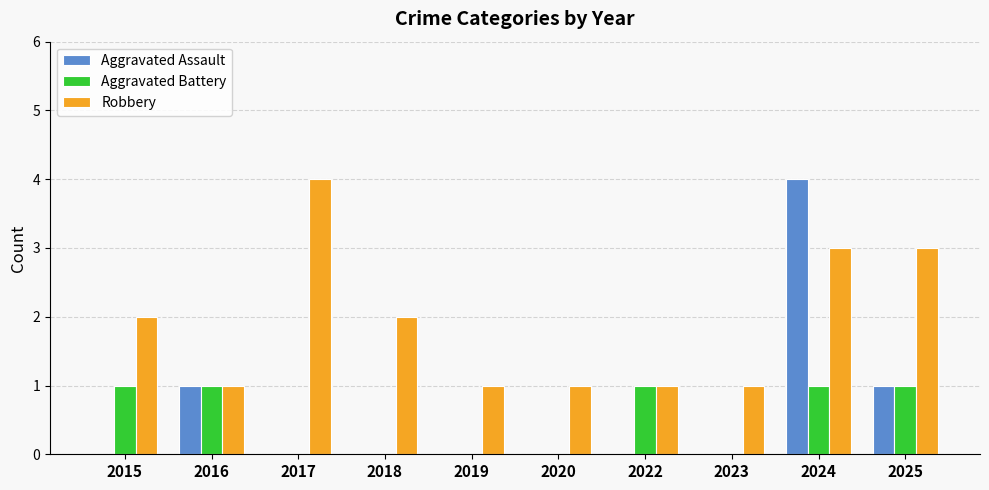

How many Aggravated Battery values are between 0 and 1?

10